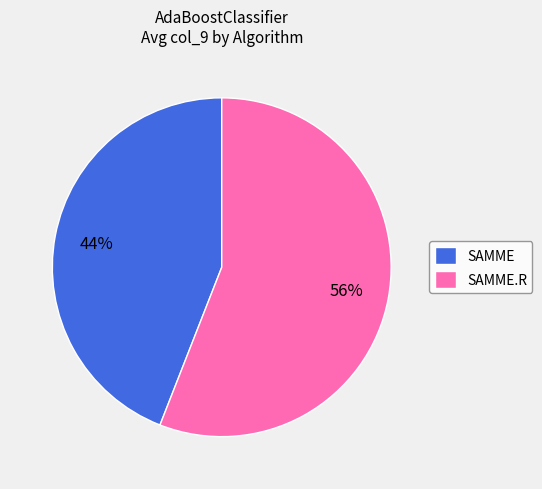

What percentage is the SAMME slice, to the nearest percent?

44%